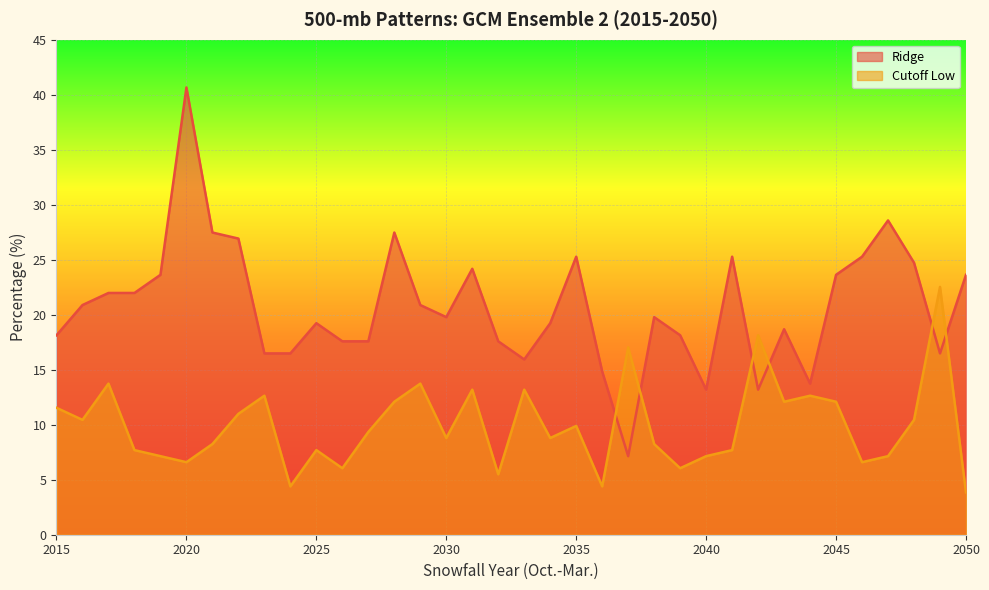

How many data points does each series have?

36